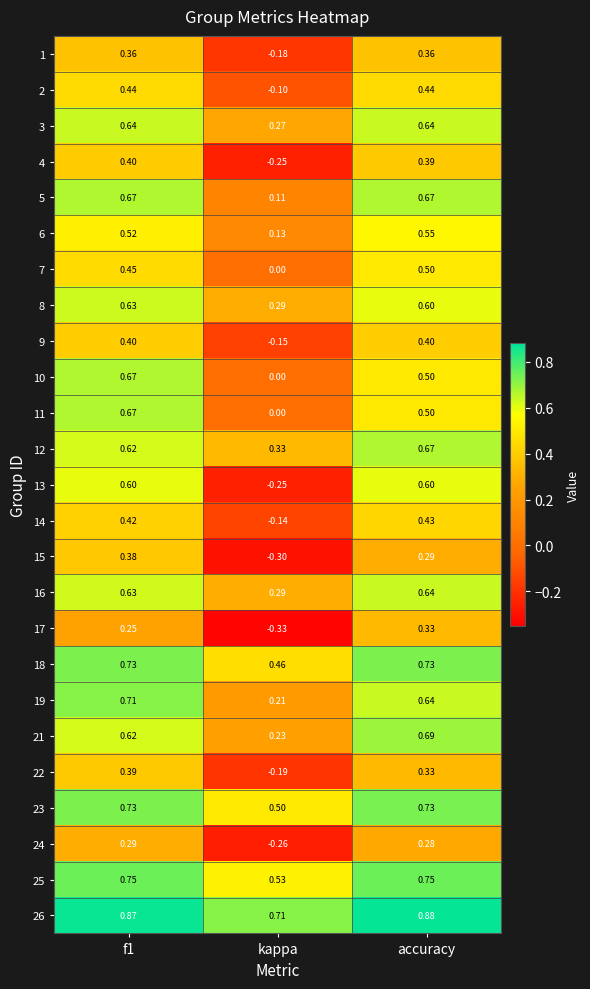

Is the value of 13 at accuracy greater than the value of 25 at kappa?

Yes